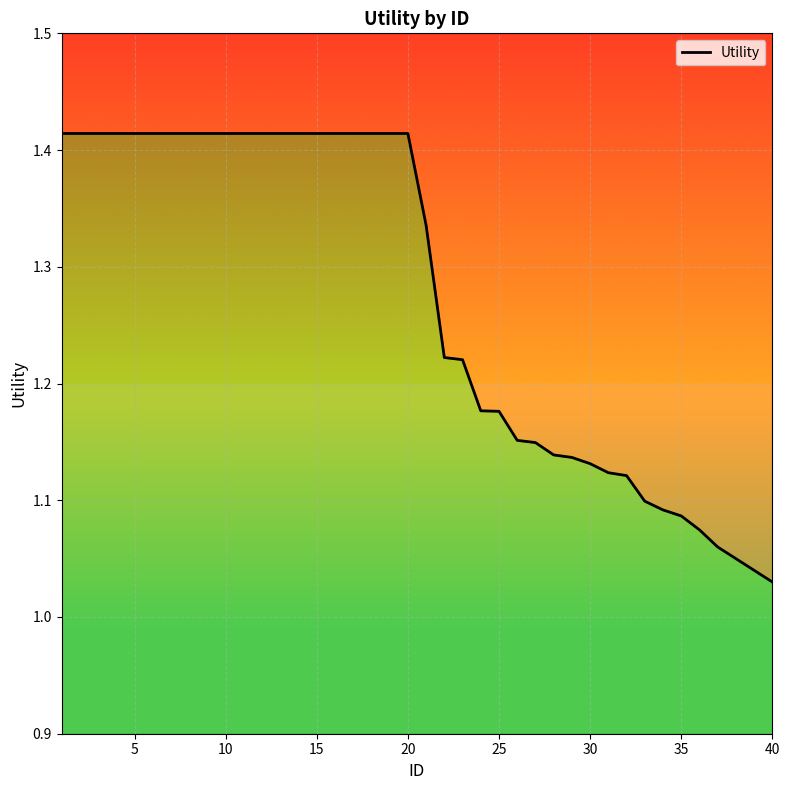

Read the value at 25.

1.2